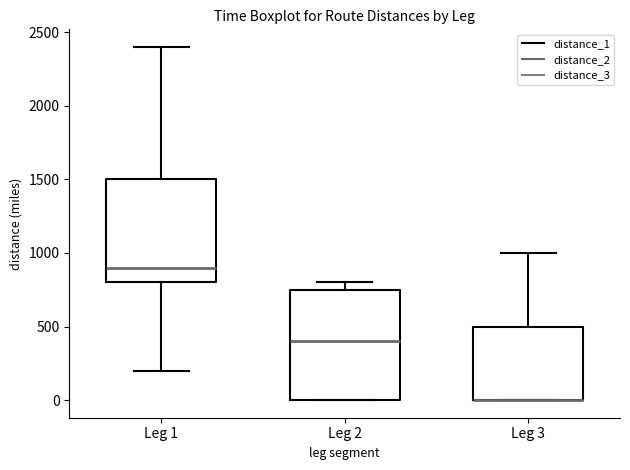

Reading left to right, transcribe this box plot: for each box, give where its median line is, the range the box spans, and where its two whiskers end, as read against the y-axis. The values are not printed on the chart, so give them approximately, as read against the axis.

Leg 1: median 900, box 800 to 1500, whiskers 200 to 2400
Leg 2: median 400, box 0 to 750, whiskers 0 to 800
Leg 3: median 0 (drawn on the box's lower edge), box 0 to 500, whiskers 0 to 1000